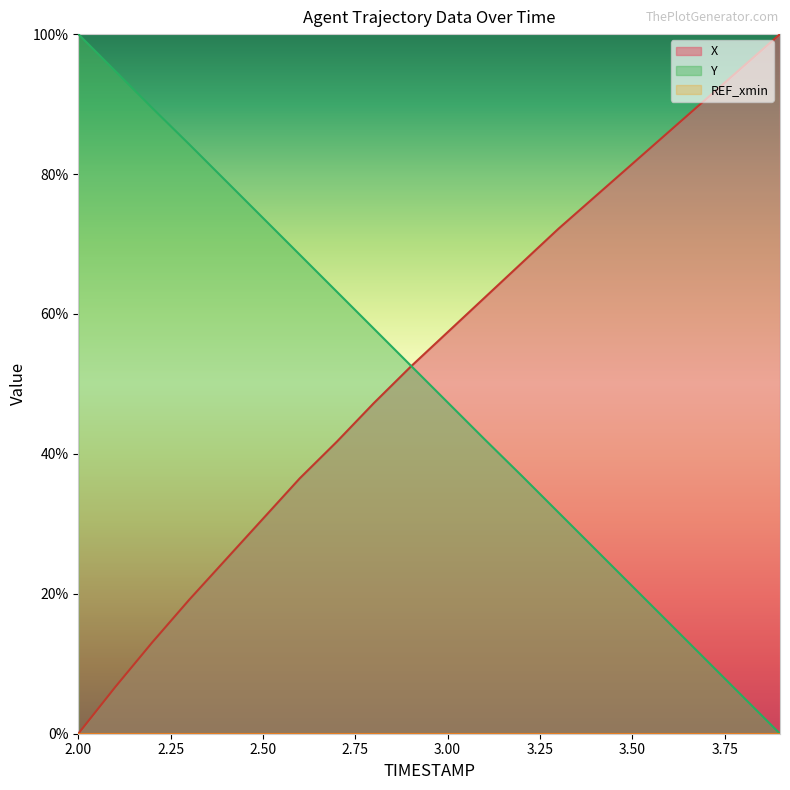

True or false: X and Y intersect in this chart.

True